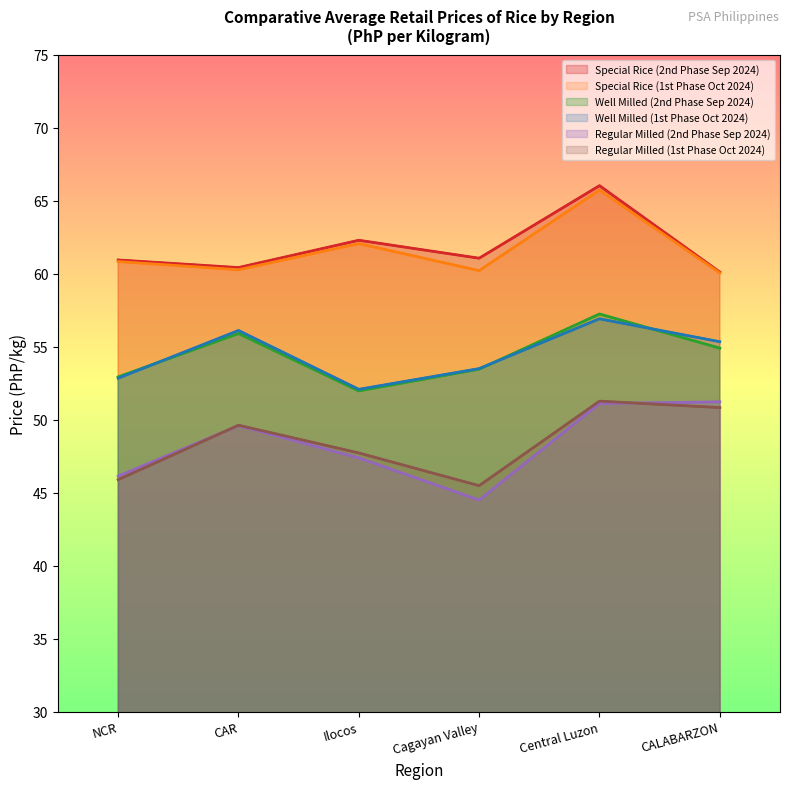

Reading right to left, transcribe all the data shown in this chart.

Special Rice (2nd Phase Sep 2024): CALABARZON=60.1	Central Luzon=66.0	Cagayan Valley=61.0	Ilocos=62.3	CAR=60.4	NCR=60.9
Special Rice (1st Phase Oct 2024): CALABARZON=60.0	Central Luzon=65.7	Cagayan Valley=60.2	Ilocos=62.0	CAR=60.3	NCR=60.8
Well Milled (2nd Phase Sep 2024): CALABARZON=54.9	Central Luzon=57.2	Cagayan Valley=53.5	Ilocos=52.0	CAR=55.9	NCR=52.9
Well Milled (1st Phase Oct 2024): CALABARZON=55.3	Central Luzon=56.9	Cagayan Valley=53.5	Ilocos=52.1	CAR=56.1	NCR=52.8
Regular Milled (2nd Phase Sep 2024): CALABARZON=51.2	Central Luzon=51.1	Cagayan Valley=44.5	Ilocos=47.4	CAR=49.6	NCR=46.1
Regular Milled (1st Phase Oct 2024): CALABARZON=50.8	Central Luzon=51.3	Cagayan Valley=45.5	Ilocos=47.7	CAR=49.6	NCR=45.9